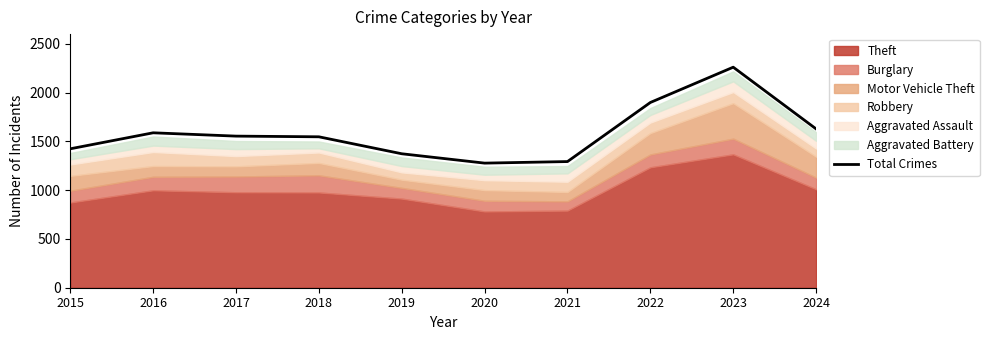

Reading right to left, extract all data points from this chart.

1629	2262	1900	1294	1278	1374	1548	1555	1589	1425